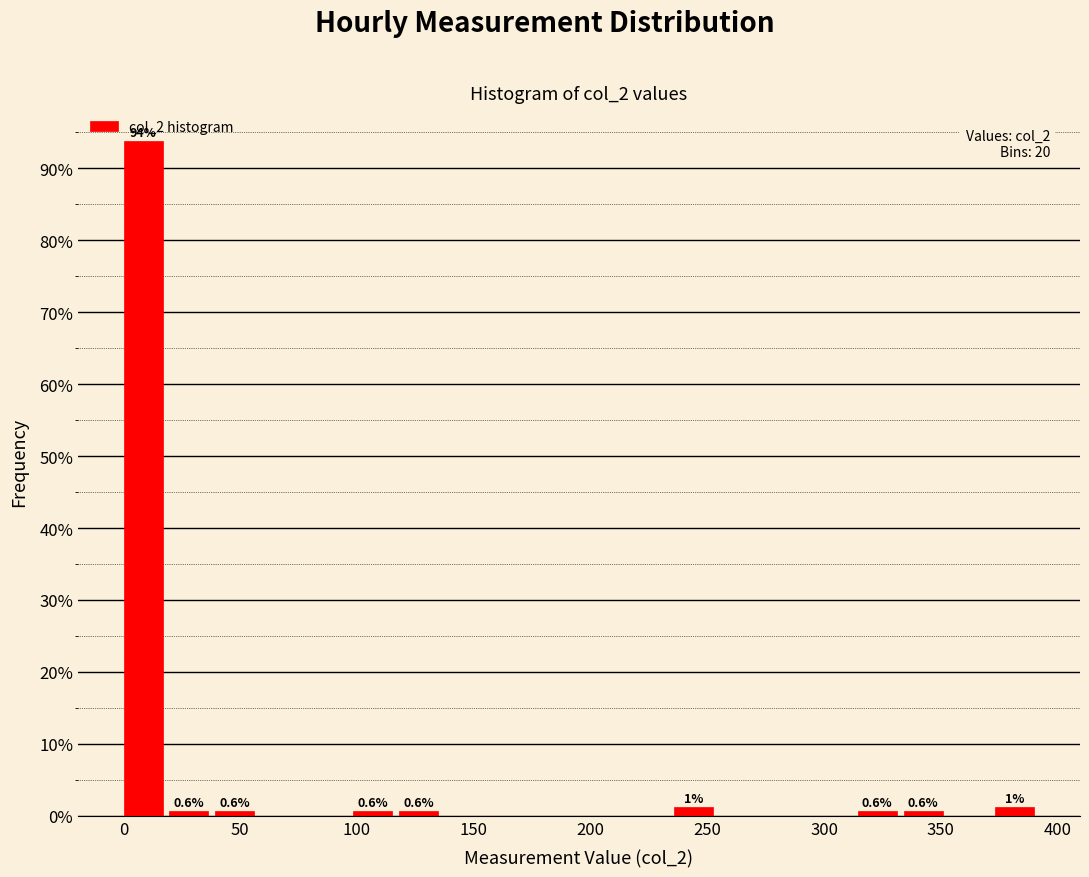

Around what value on the x-axis is the tallest bar? Give the approximate position of its centre, as read against the axis.

10